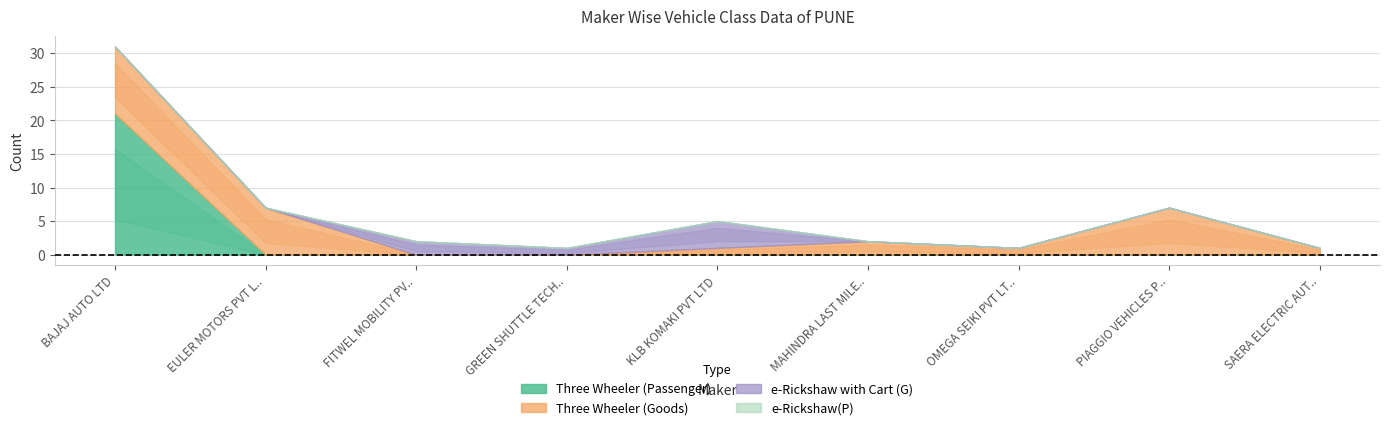

What is the total value across all series at KLB KOMAKI PVT LTD?

5